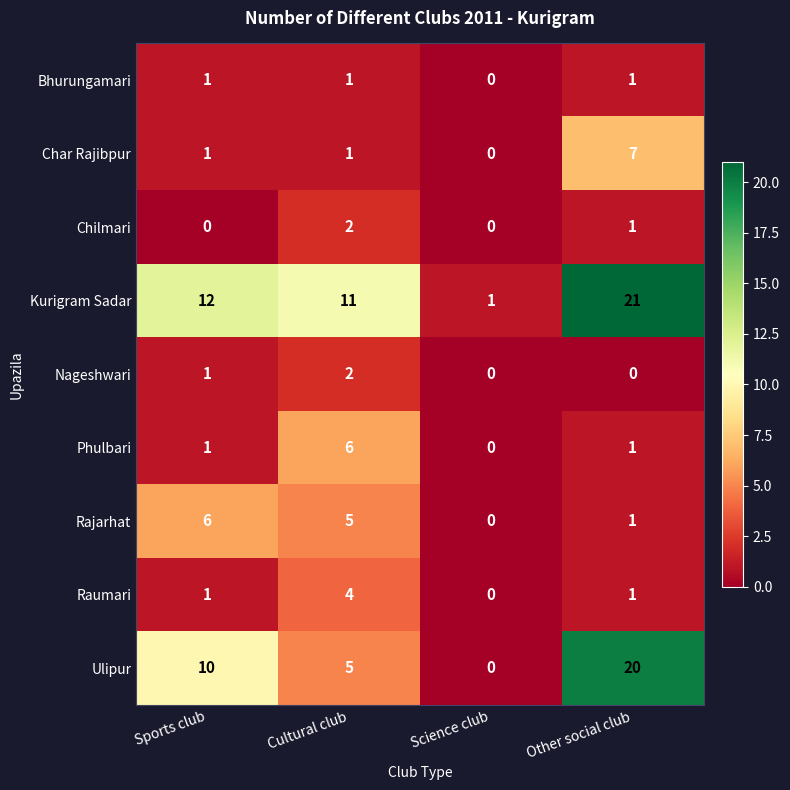

What is the difference between the highest and lowest values at Sports club?

12